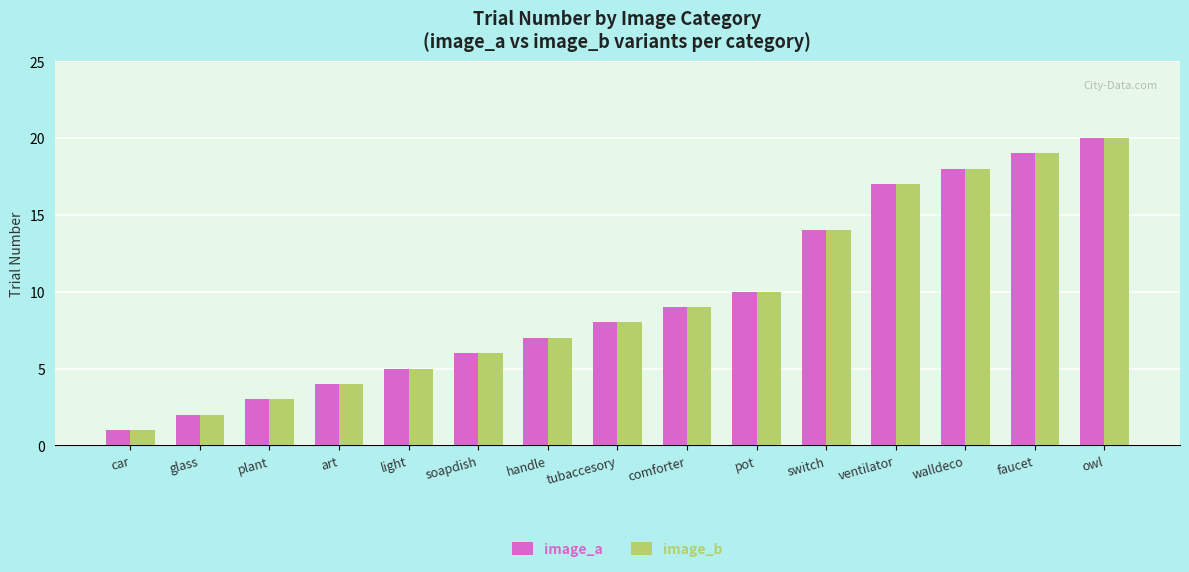

What is the label of the 14th bar from the left?

faucet